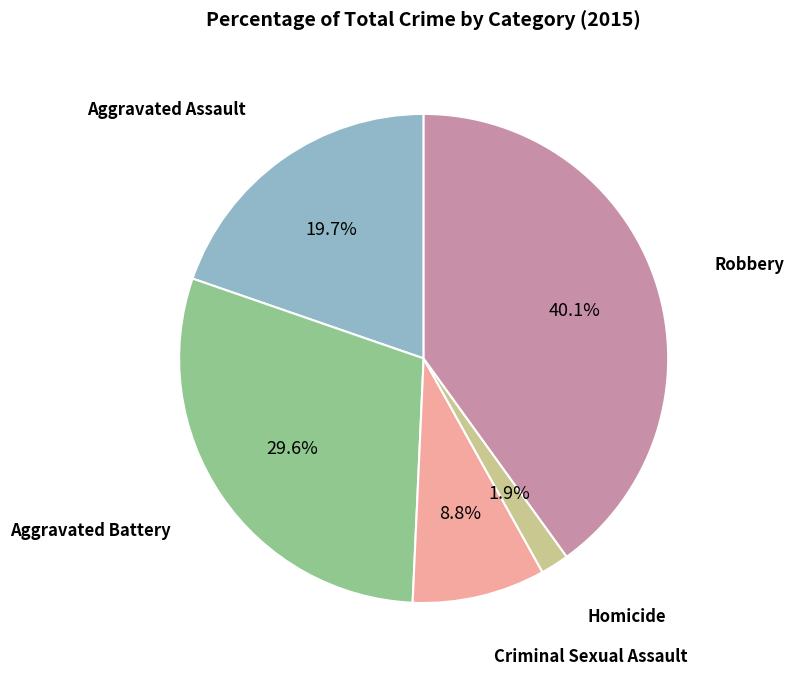

How many slices are in this pie chart?

5